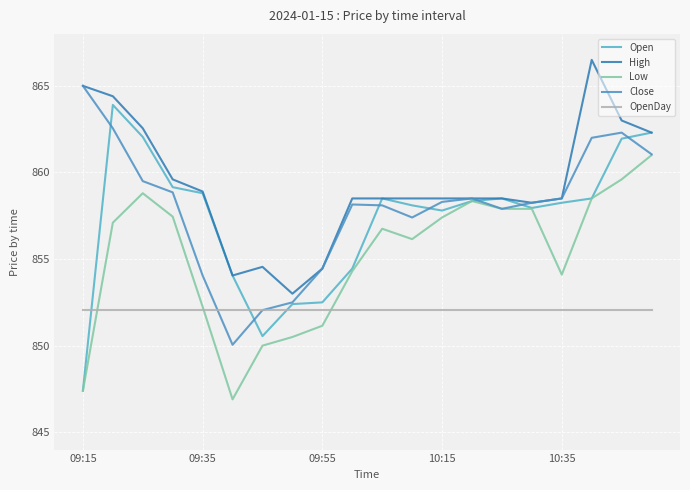

How many lines are shown in the chart?

5